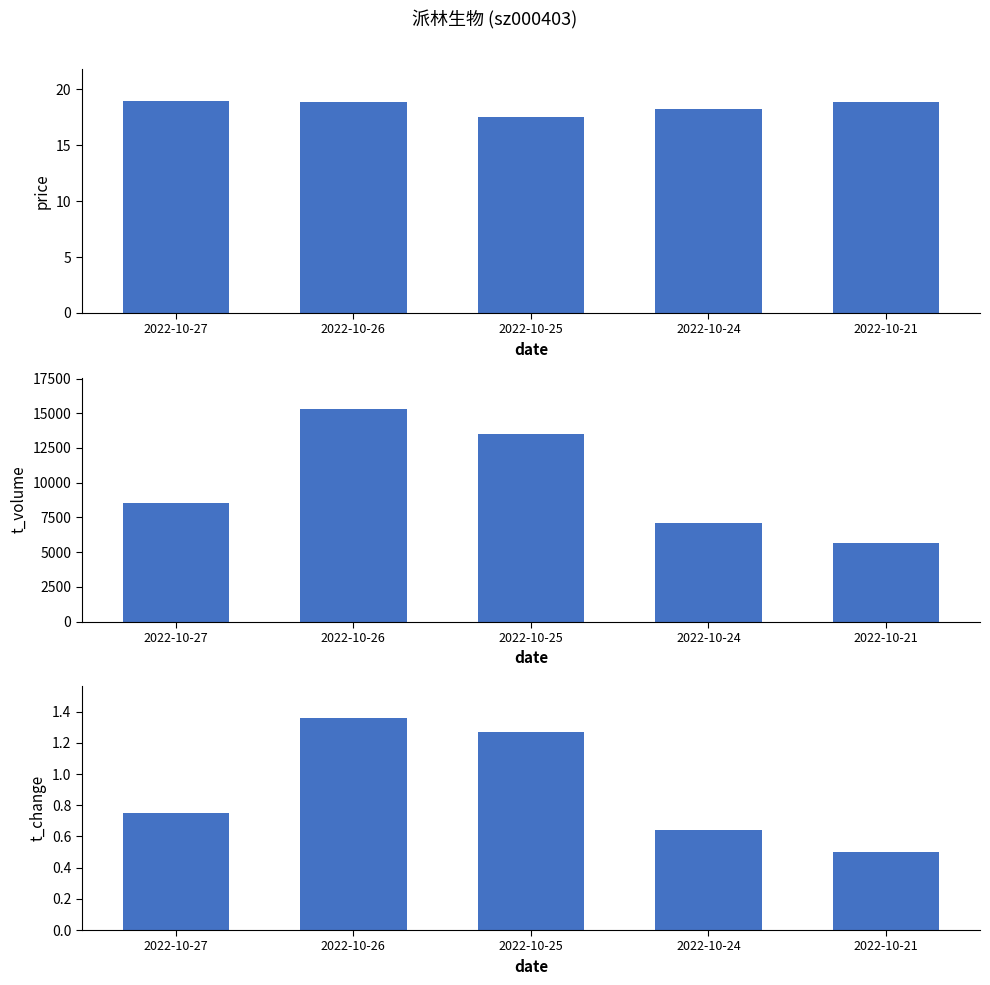

The t_change series shows 0.8 at 2022-10-24. True or false?

False